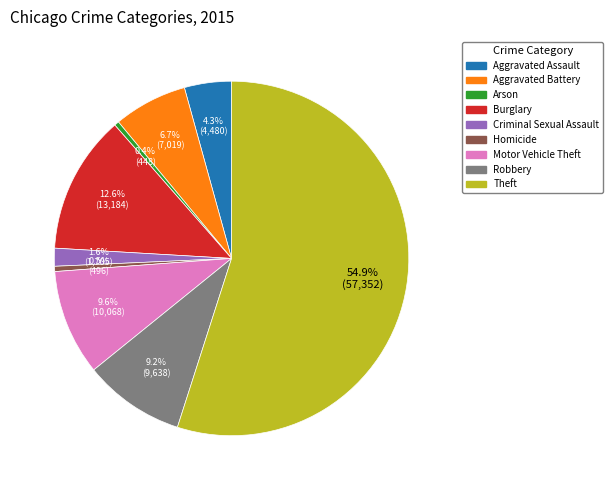

Is there any slice that represents more than half of the pie?

Yes